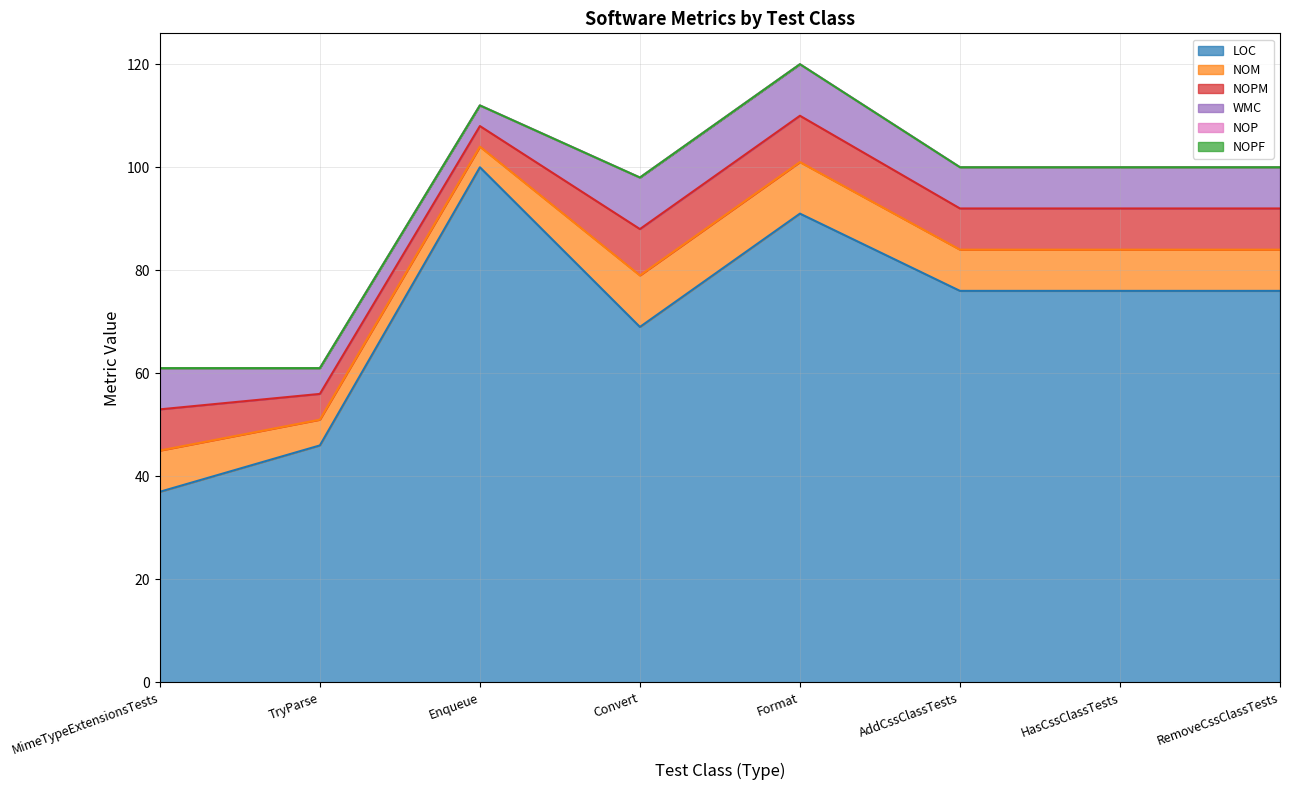

Does the chart display data point markers on the line(s)?

No